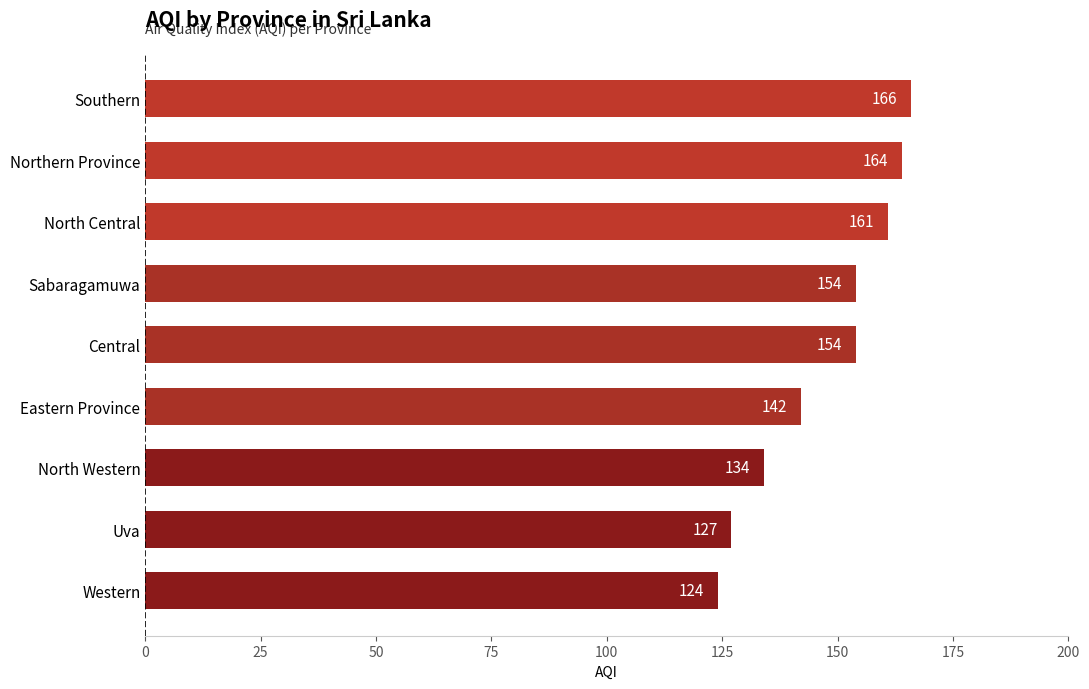

The value at North Western is 134. True or false?

True